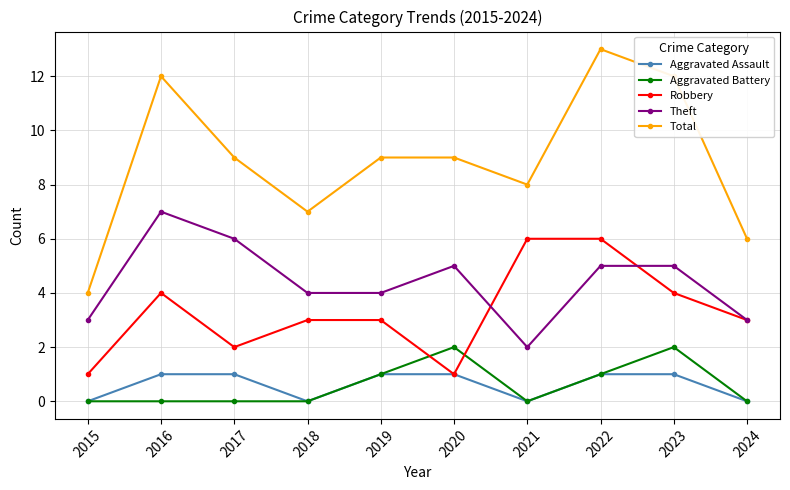

What is the value of the Total point at the 5th from the left?

9